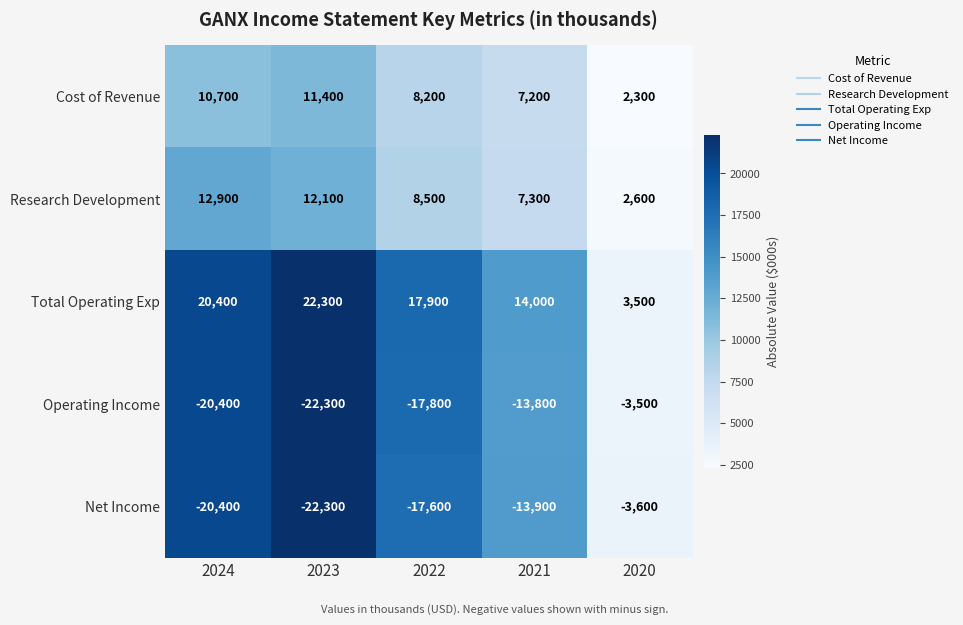

Rank the series at 2021 from highest to lowest value.

Total Operating Exp, Research Development, Cost of Revenue, Operating Income, Net Income